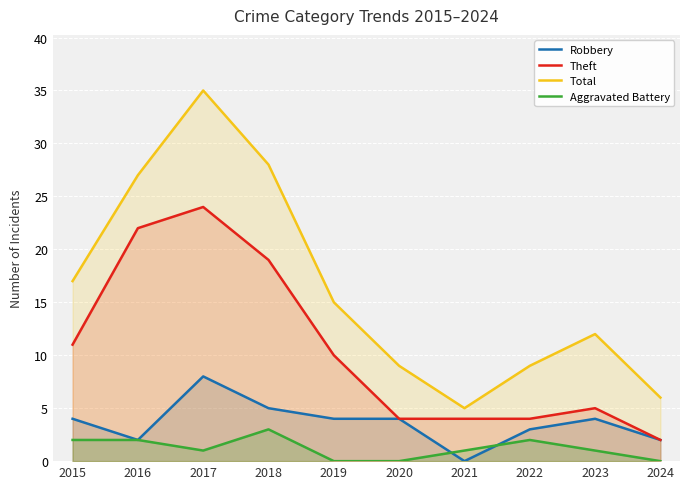

Which series has the largest total across all categories?

Total